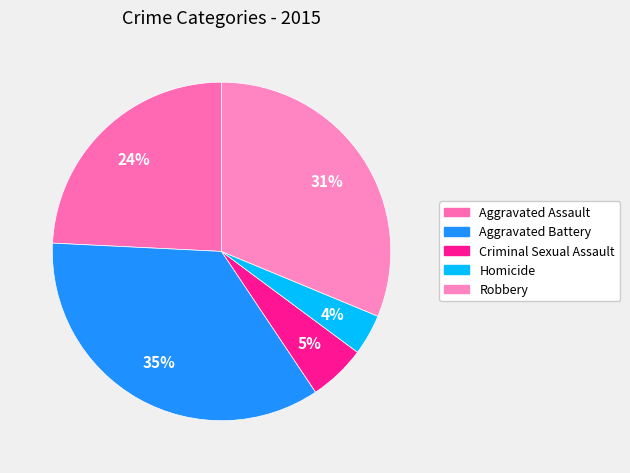

To the nearest percent, what portion does Homicide represent?

4%